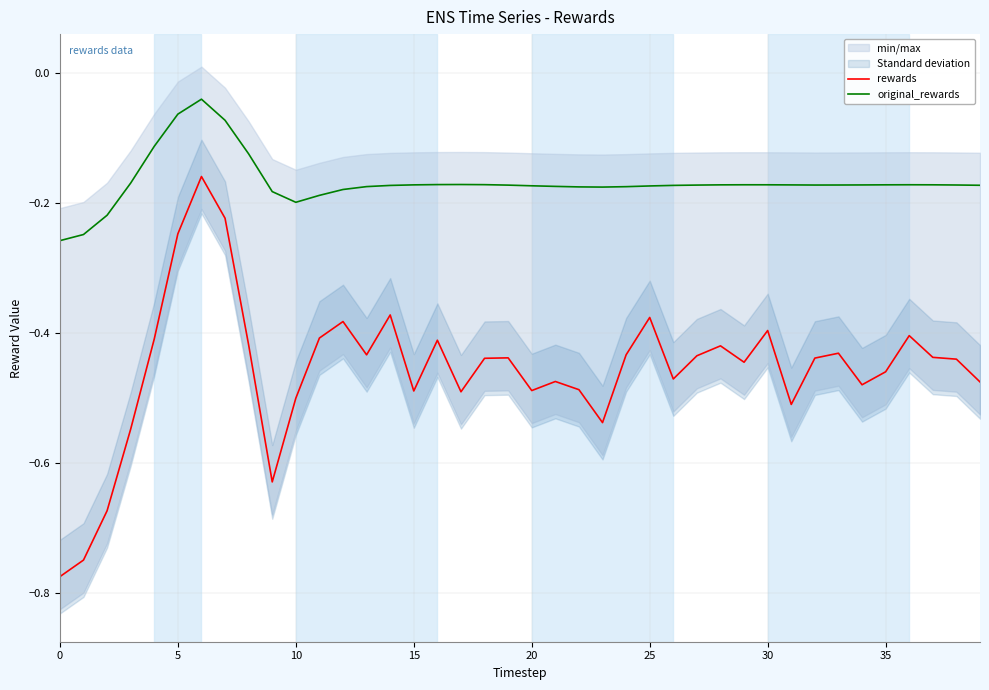

How many series are shown in this chart?

2